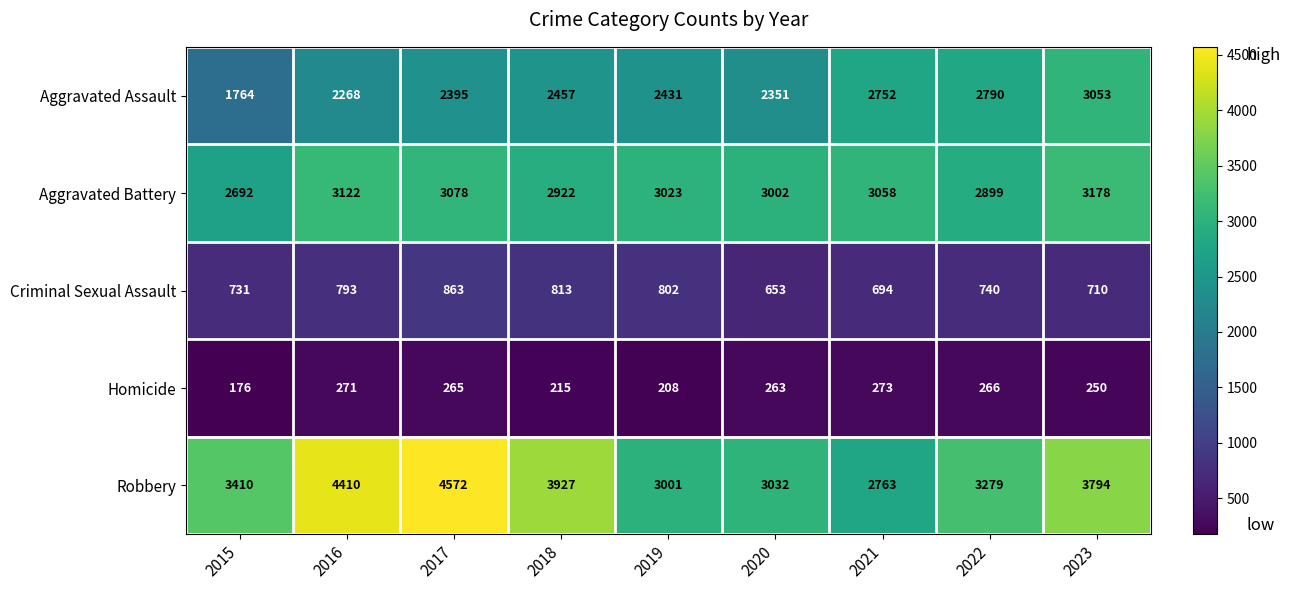

Where does the Aggravated Assault series first go above 2431?

2018